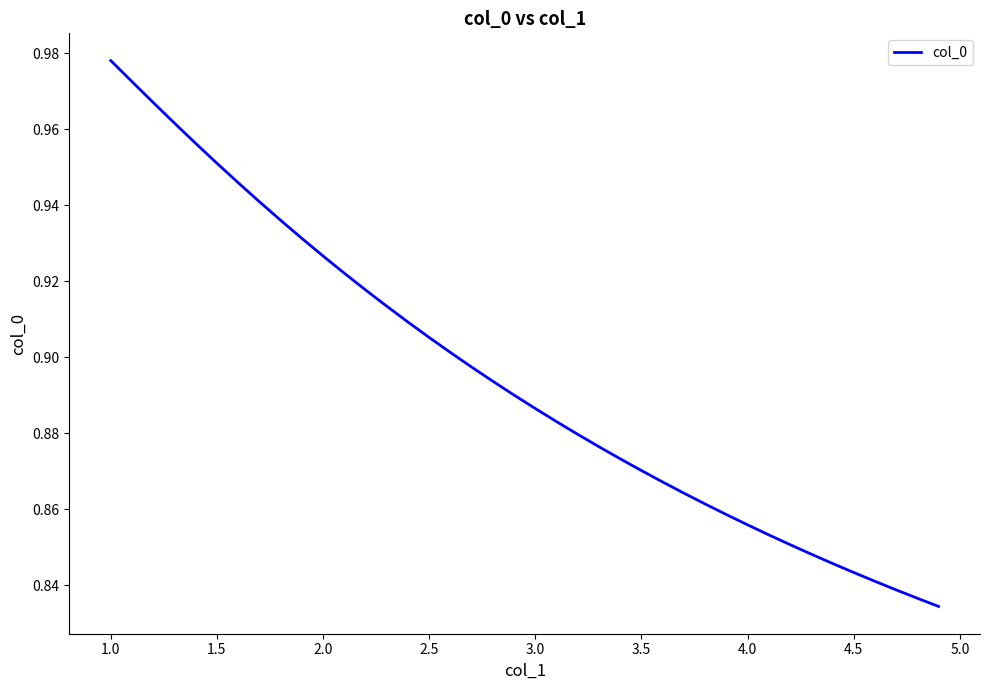

Reading left to right, transcribe all the data shown in this chart.

1.0	1.0	1.0	1.0	1.0	1.0	0.9	0.9	0.9	0.9	0.9	0.9	0.9	0.9	0.9	0.9	0.9	0.9	0.9	0.9	0.9	0.9	0.9	0.9	0.9	0.9	0.9	0.9	0.9	0.9	0.9	0.9	0.9	0.8	0.8	0.8	0.8	0.8	0.8	0.8